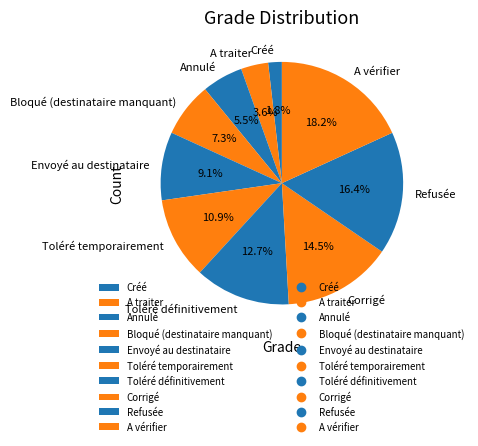

Do Annulé and A traiter together represent more than half of the pie?

No